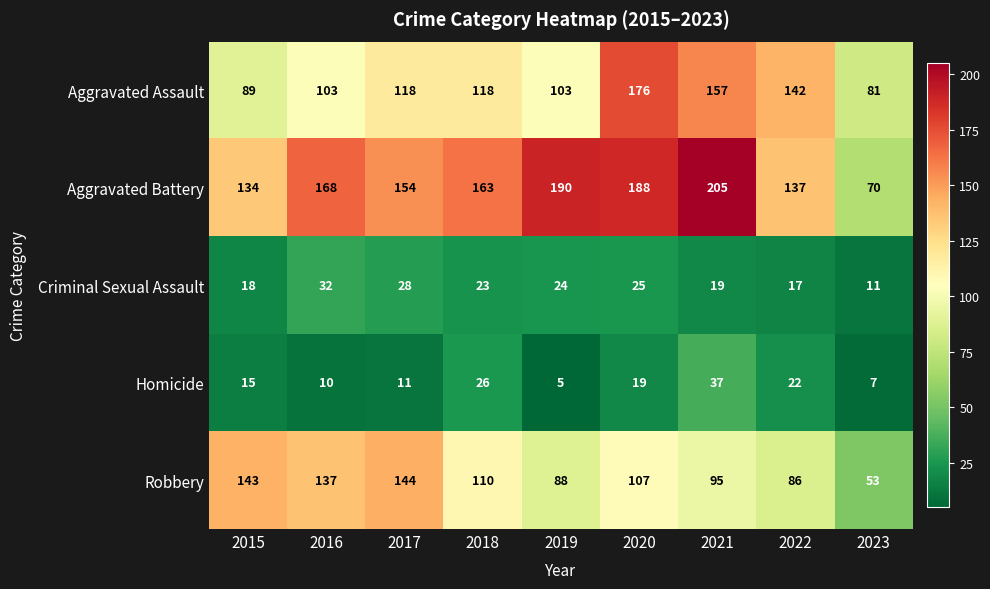

What is the difference between the Homicide values at 2017 and 2019?

6